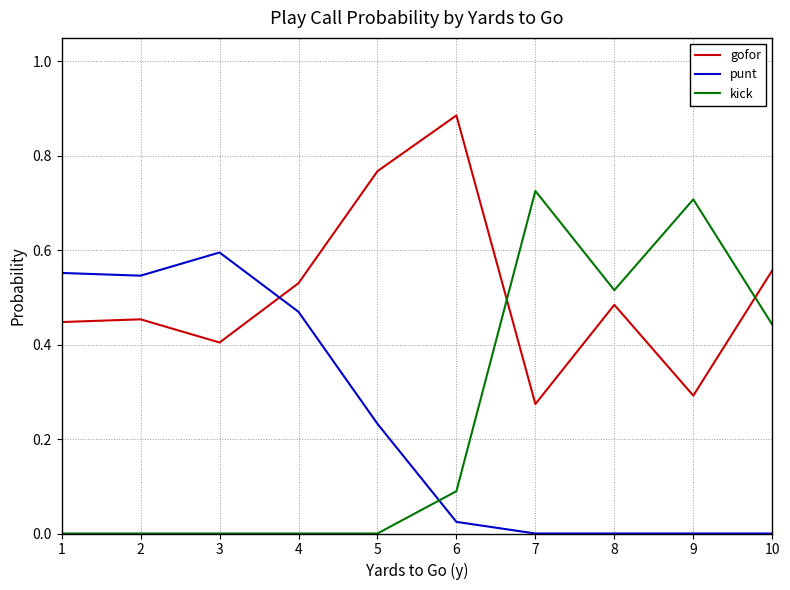

After their last crossing, which series has the higher values: punt or gofor?

gofor